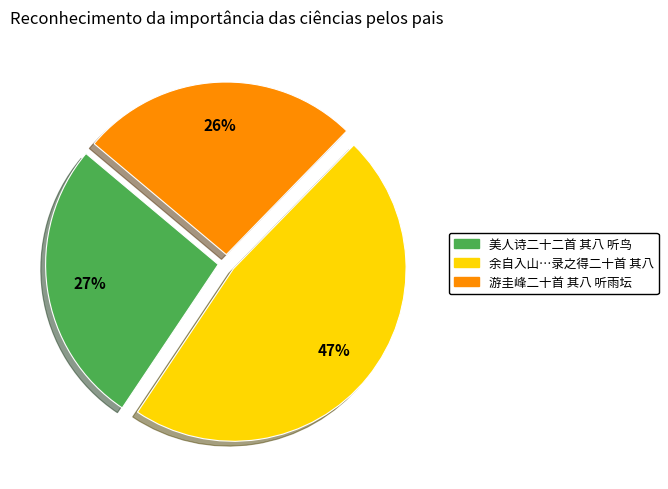

To the nearest percent, what is the difference between the largest and smallest slice percentages?

21%